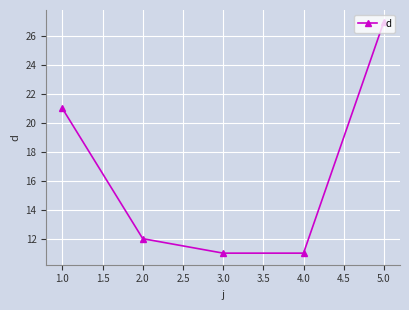

Count the number of categories in the chart.

5